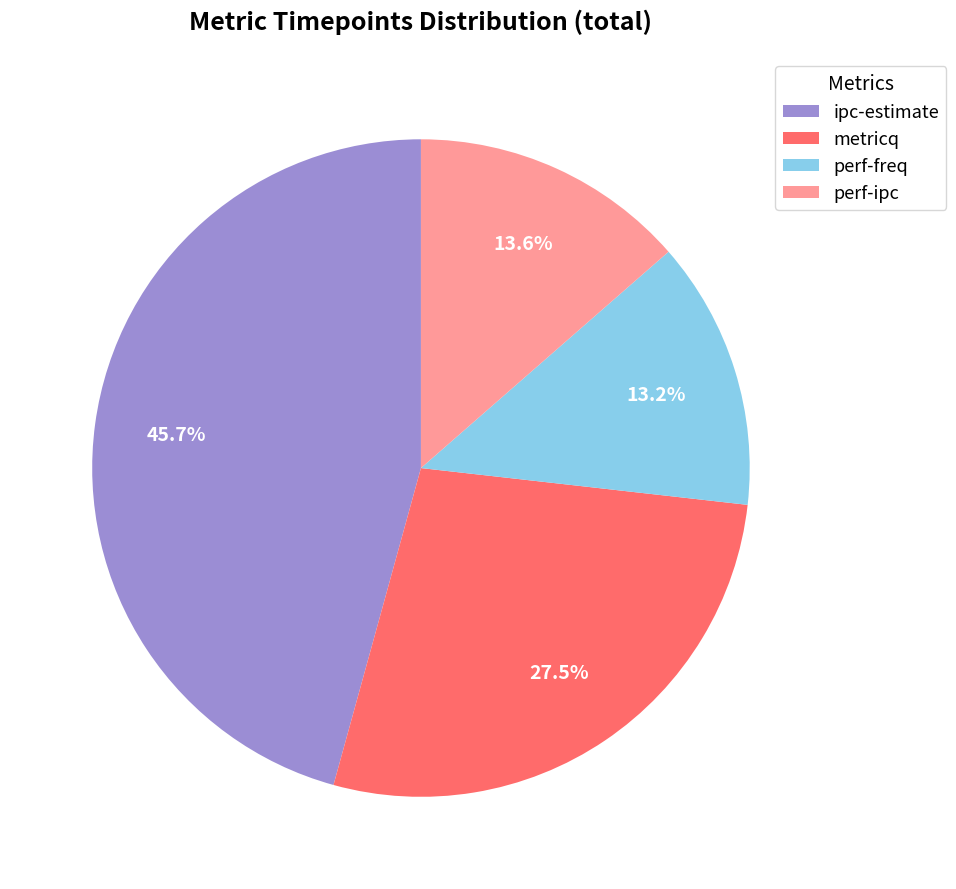

Count the number of slices in the pie.

4